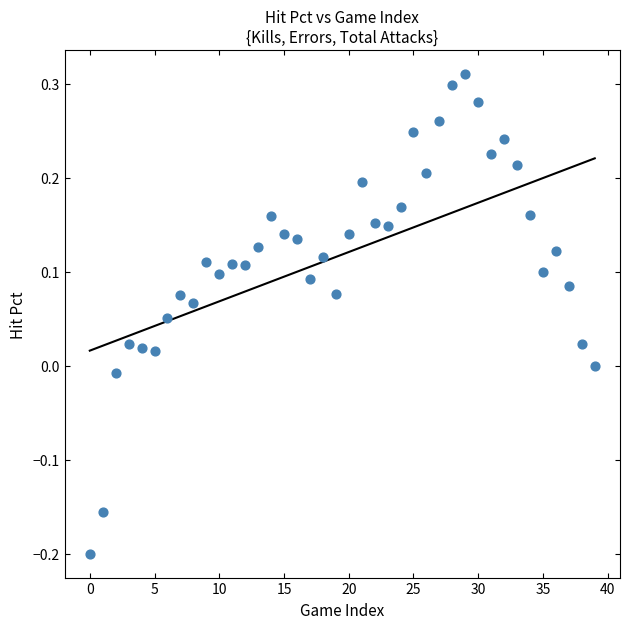

What is the range of Y values (max minus min)?

0.5